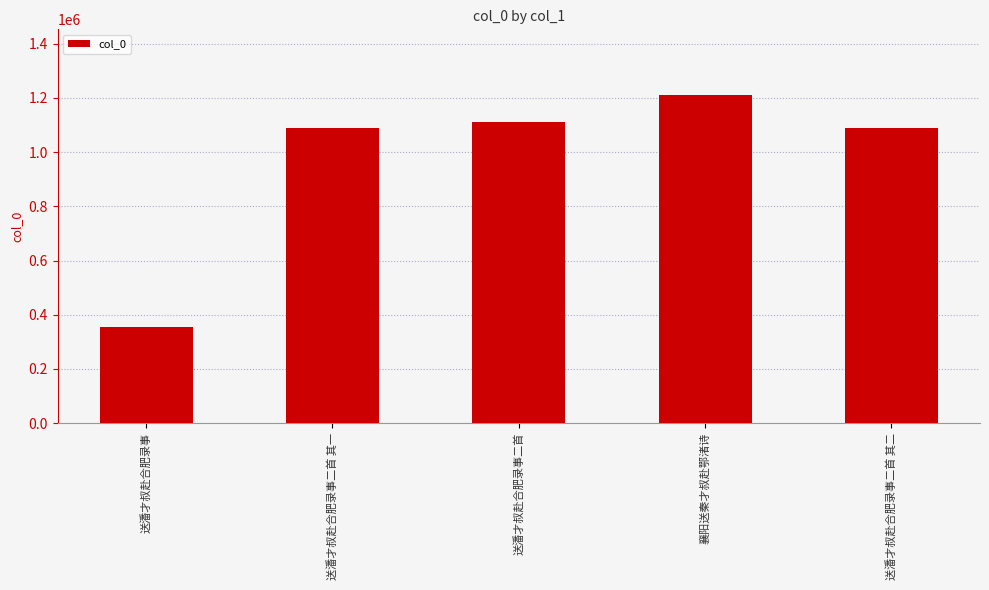

What is the value of the 5th bar from the left?

1089469